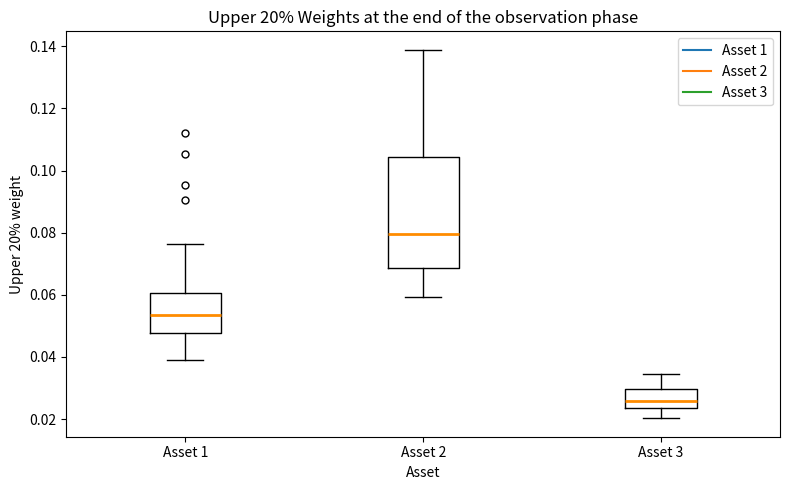

Reading left to right, read every box against the y-axis: the position of its median line, the range the box covers, and the ends of its whiskers. The values are not printed on the chart, so give them approximately, as read against the axis.

Asset 1: median 0.054, box 0.048 to 0.060, whiskers 0.040 to 0.076
Asset 2: median 0.080, box 0.068 to 0.104, whiskers 0.060 to 0.138
Asset 3: median 0.026, box 0.024 to 0.030, whiskers 0.020 to 0.034